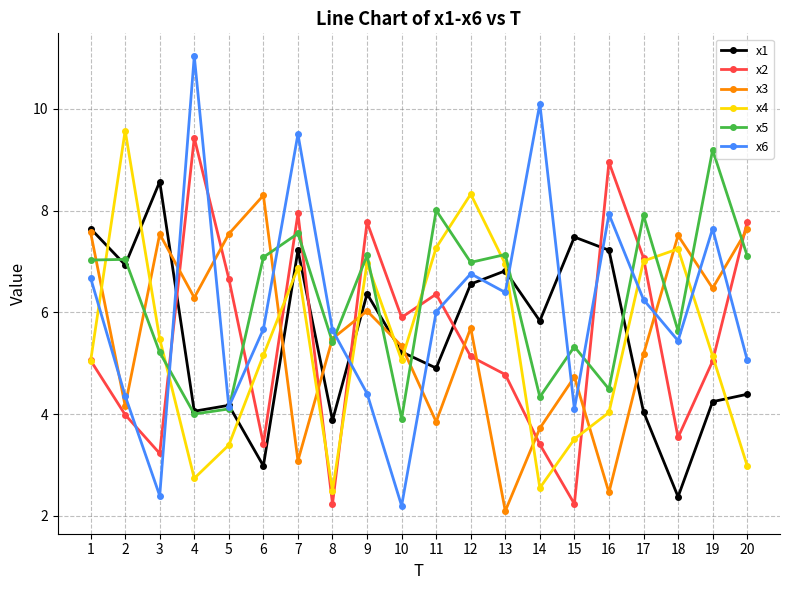

Where do x1 and x2 first cross each other?

3 and 4